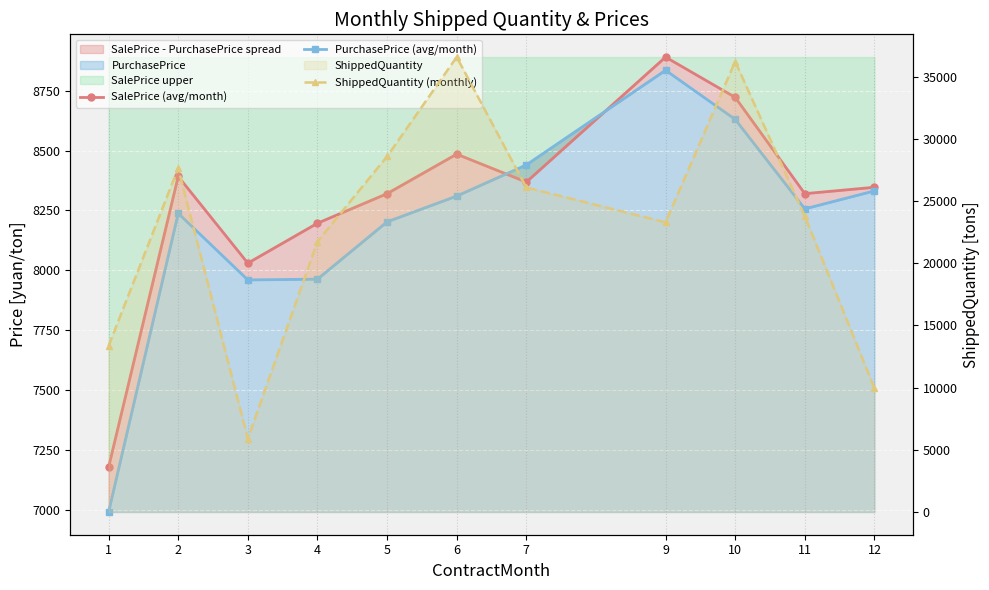

Which category has the highest value across all series?

6